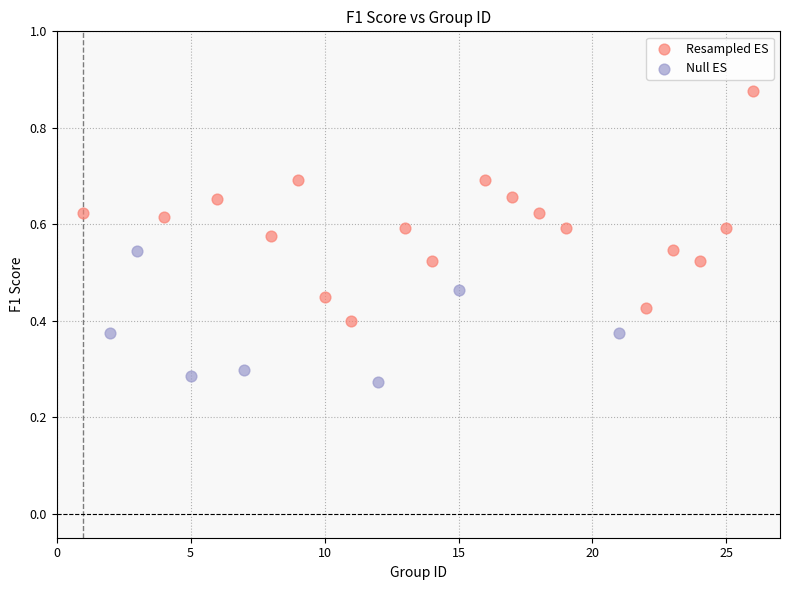

Which series contains the highest Y value?

Resampled ES